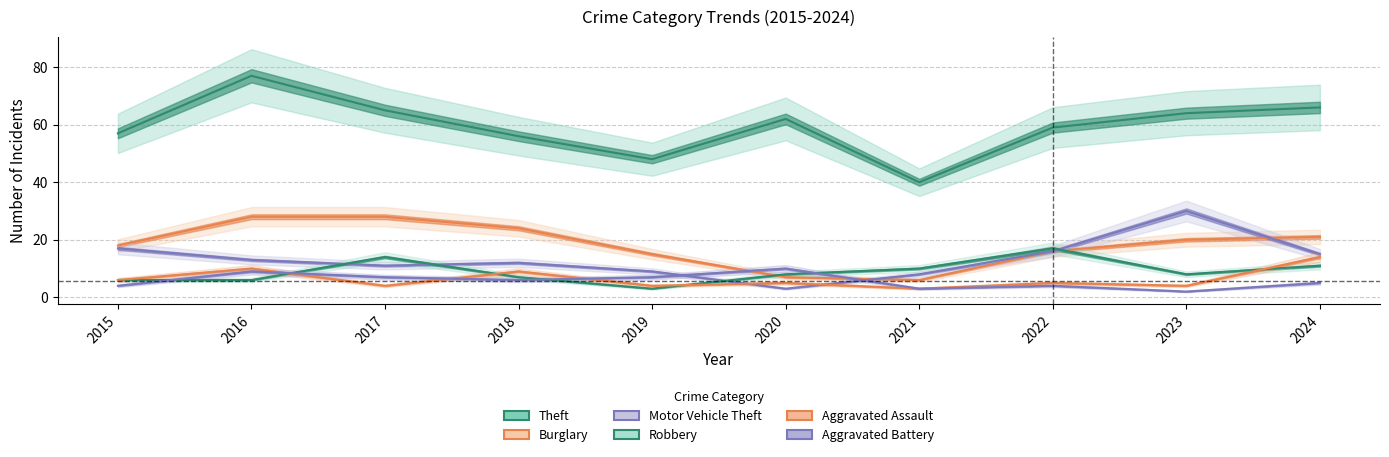

At 2015, list the series in order from smallest to largest.

Aggravated Battery, Robbery, Aggravated Assault, Motor Vehicle Theft, Burglary, Theft